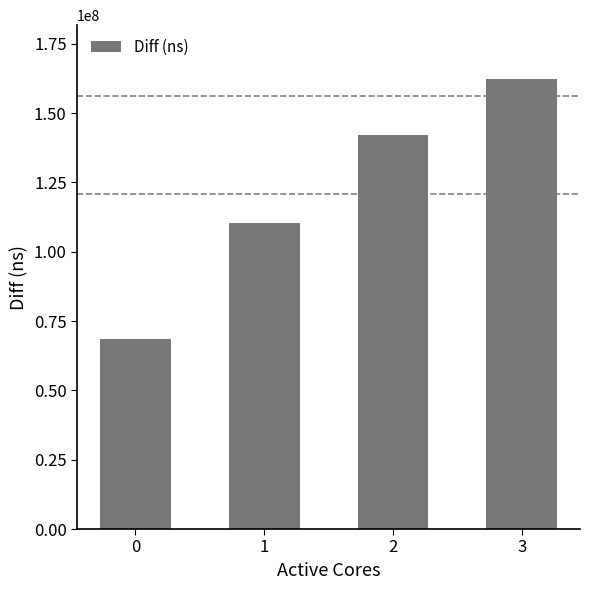

What is the value of the 2nd bar from the left?

110519773